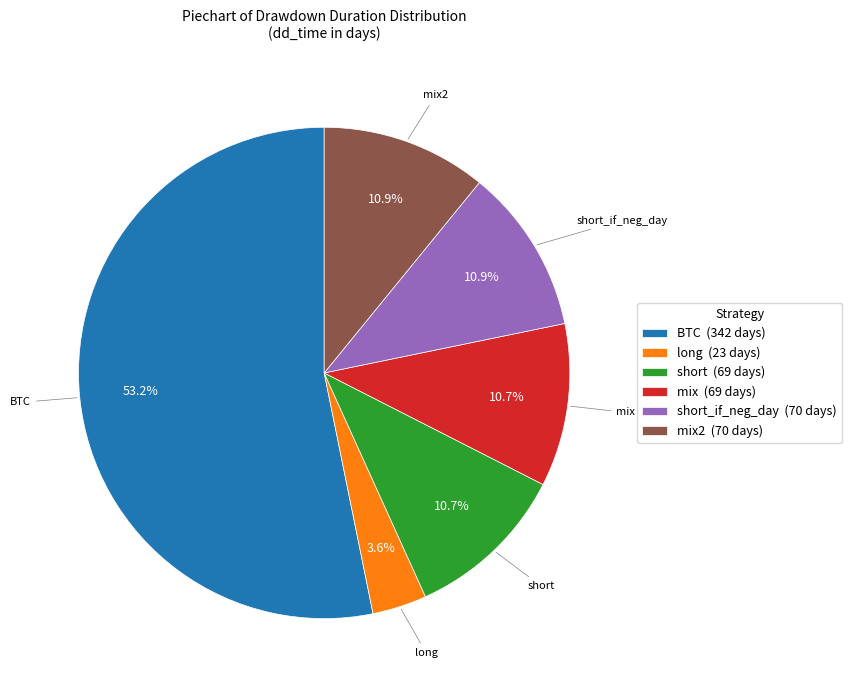

What is the ratio of the value at short (69 days) to the value at mix (69 days)?

1.0